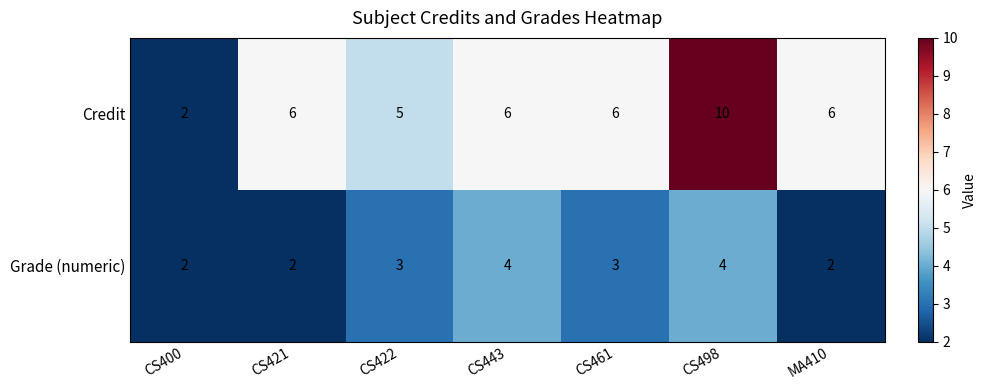

List the series in order of their overall mean, highest first.

Credit, Grade (numeric)